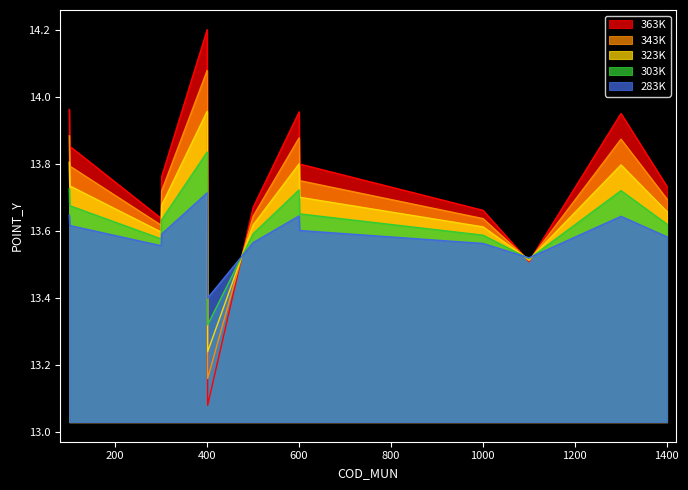

Which series has the largest range (max minus min)?

363K